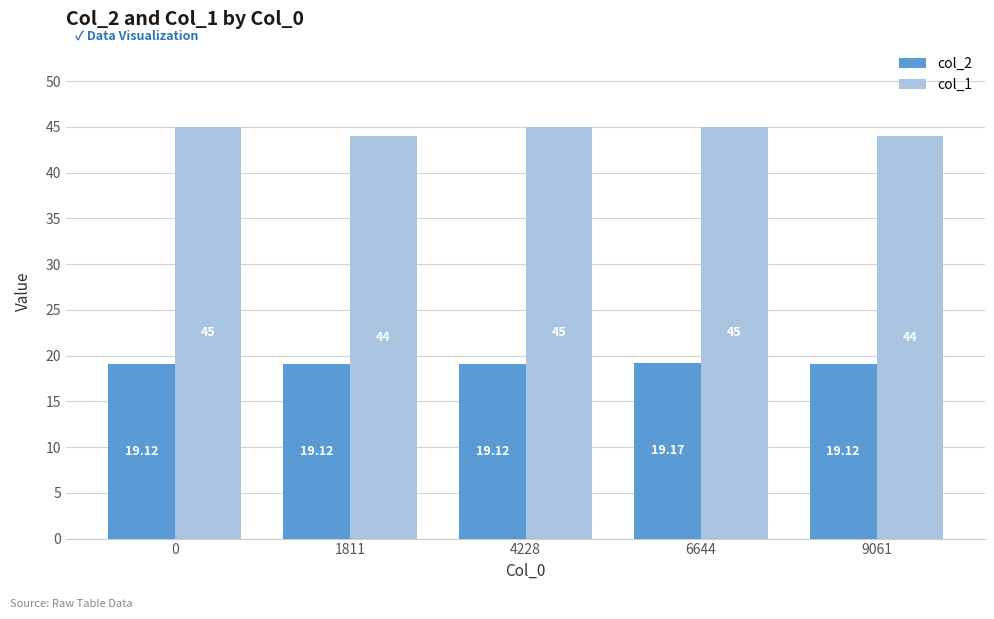

What is the minimum value shown in the chart?

19.1